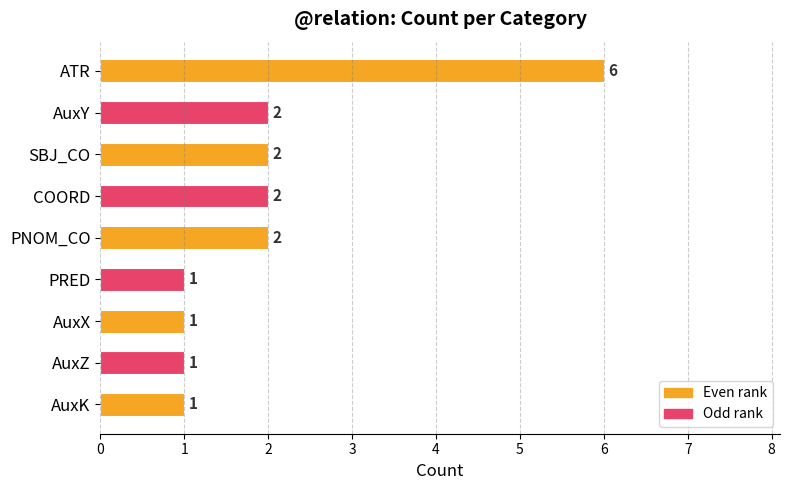

How many bars are there in total?

9